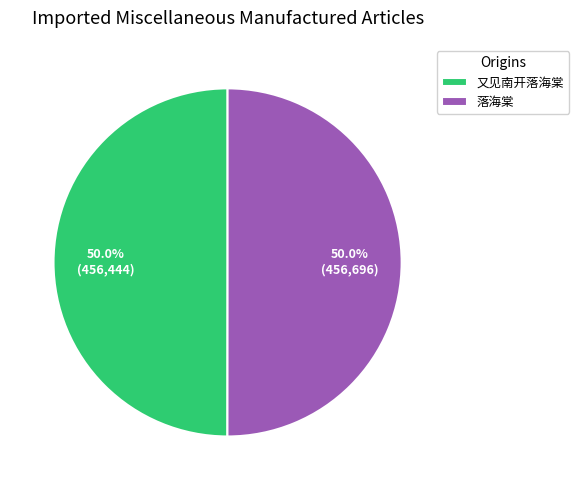

The 落海棠 slice represents 57% of the pie. True or false?

False